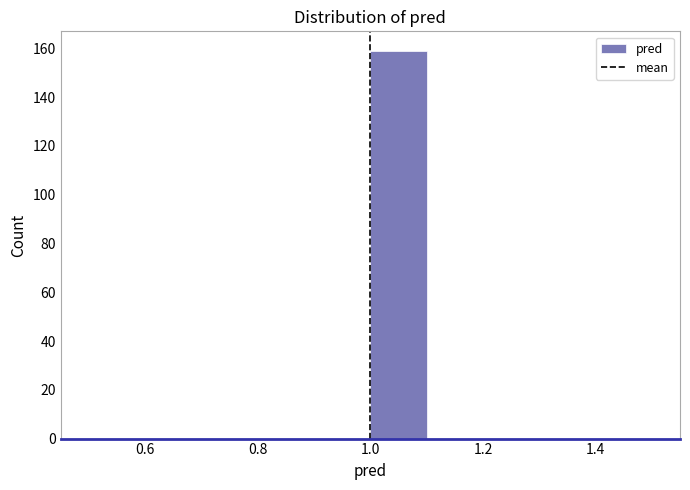

Which range on the x-axis has the tallest bar?

1.0 to 1.1